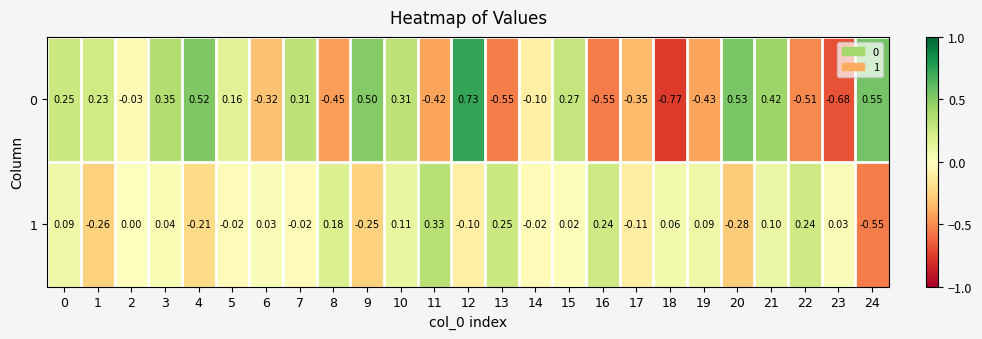

Is the value of 0 at 1 greater than the value of 1 at 20?

Yes